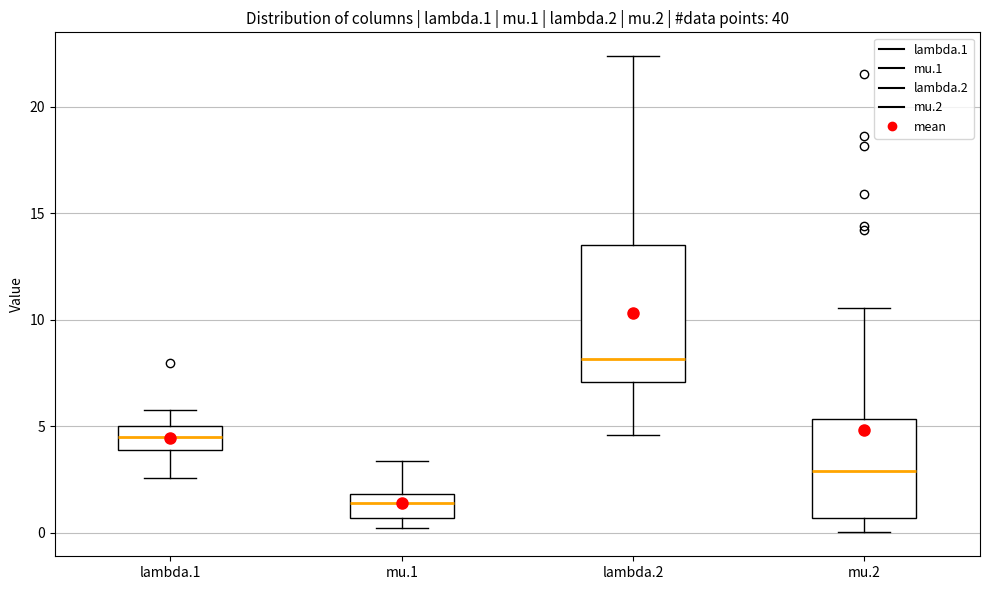

Reading left to right, read every box against the y-axis: the position of its median line, the range the box covers, and the ends of its whiskers. The values are not printed on the chart, so give them approximately, as read against the axis.

lambda.1: median 4.5, box 4.0 to 5.0, whiskers 2.5 to 6.0
mu.1: median 1.5, box 0.5 to 2.0, whiskers 0.0 to 3.5
lambda.2: median 8.0, box 7.0 to 13.5, whiskers 4.5 to 22.5
mu.2: median 3.0, box 0.5 to 5.5, whiskers 0.0 to 10.5